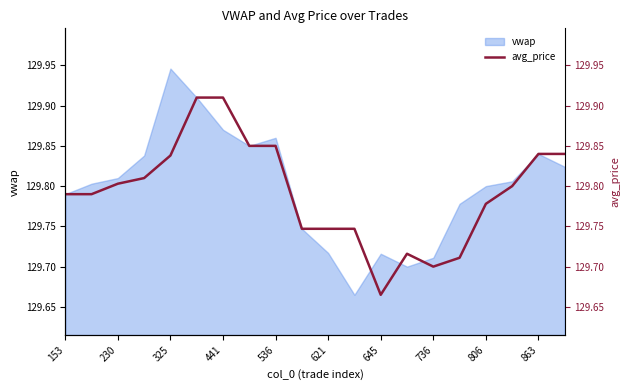

Between 806 and 621, which is larger?

806